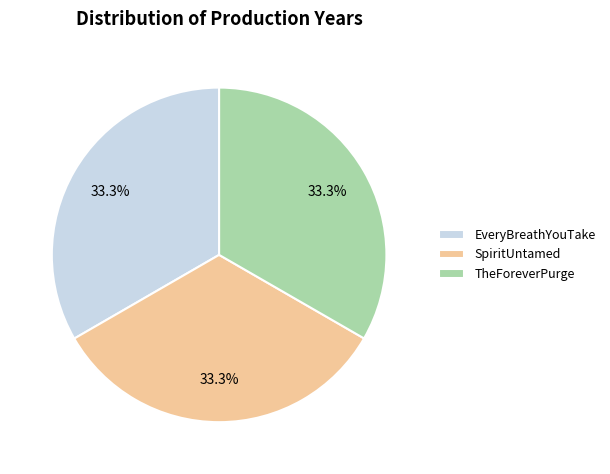

Is it true that SpiritUntamed is 40% of the pie?

False